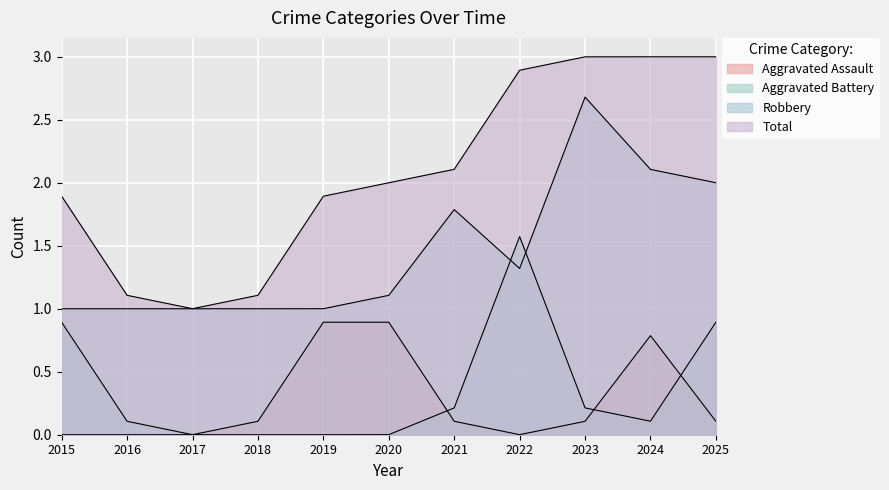

What is the value of the Total point at the 4th from the left?

1.1